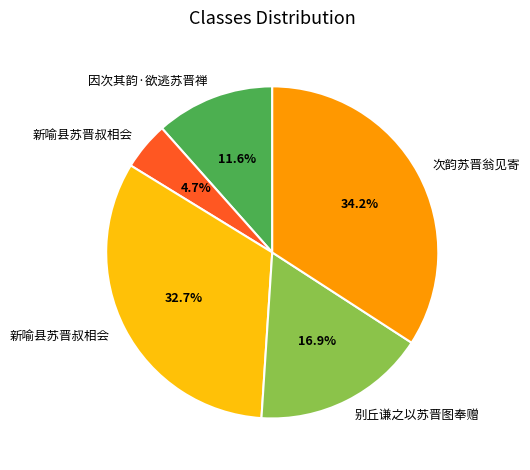

Is there any slice that represents more than half of the pie?

No